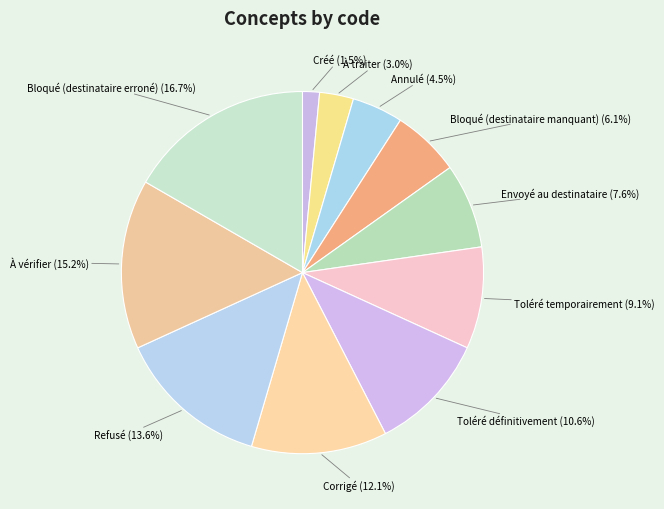

Between À vérifier and Envoyé au destinataire, which is larger?

À vérifier